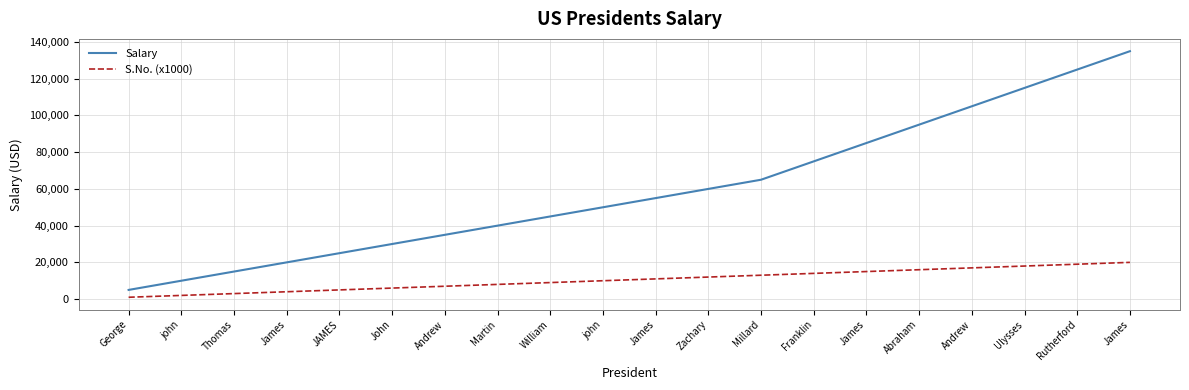

At how many categories does at least one series exceed 131645?

1